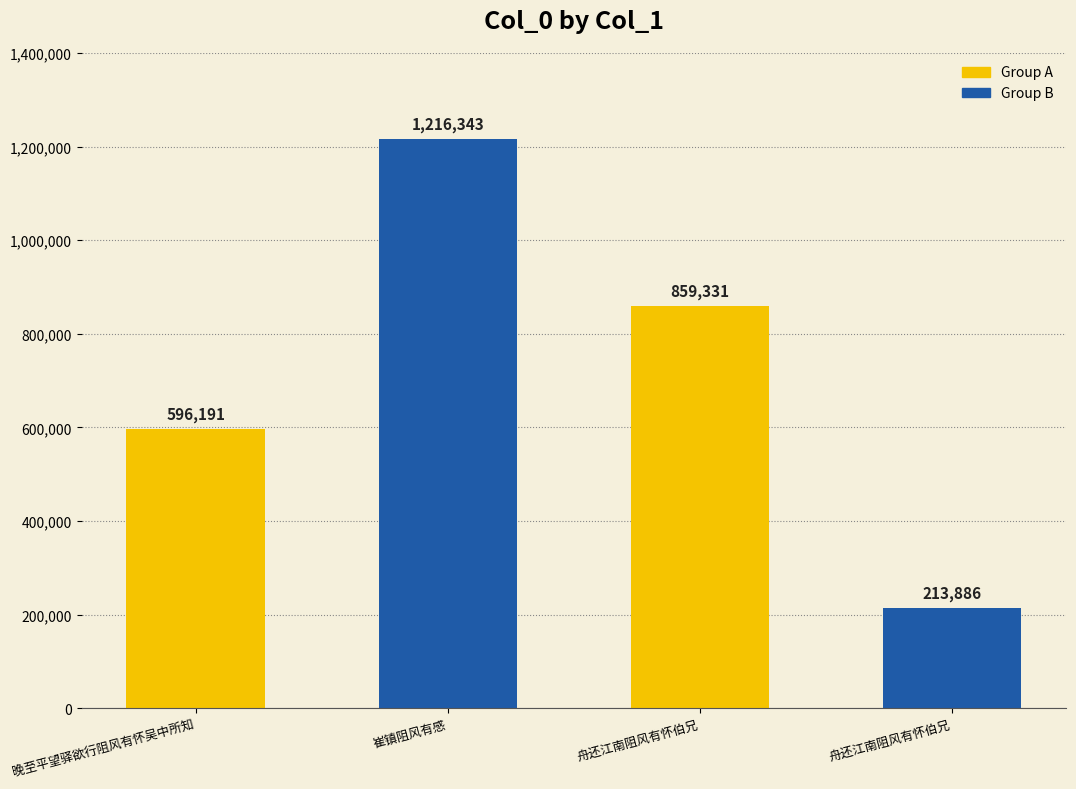

How many values are between 596191 and 1216343?

3